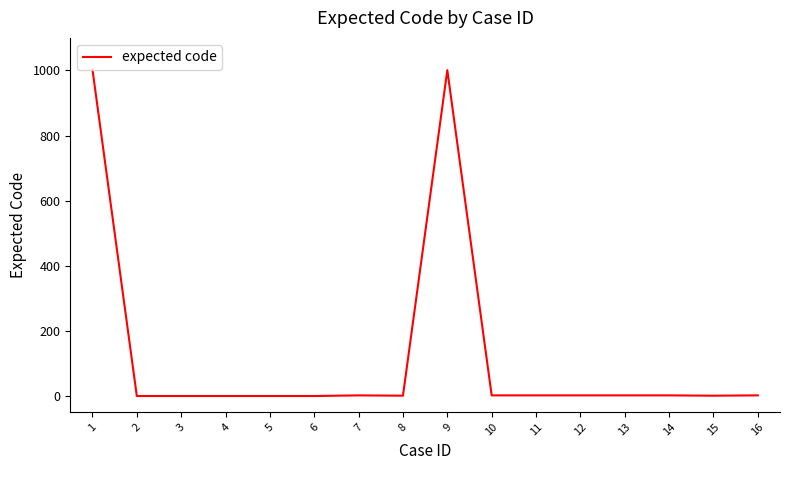

What is the greatest value displayed?

1003